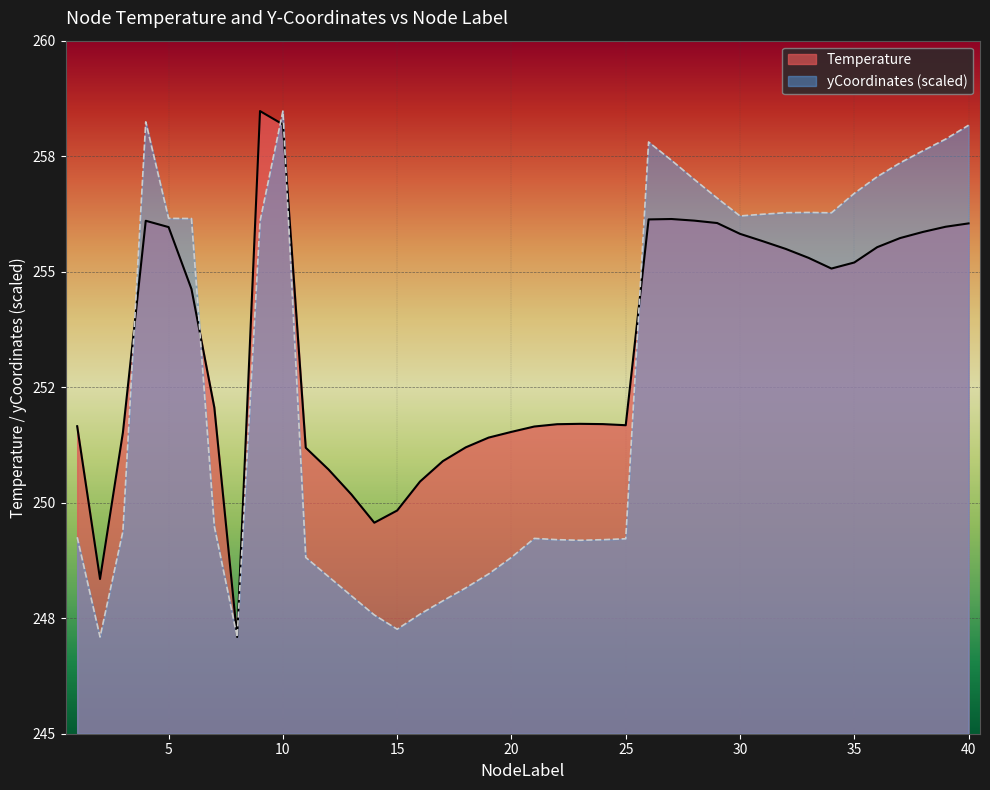

Count the number of categories in the chart.

40